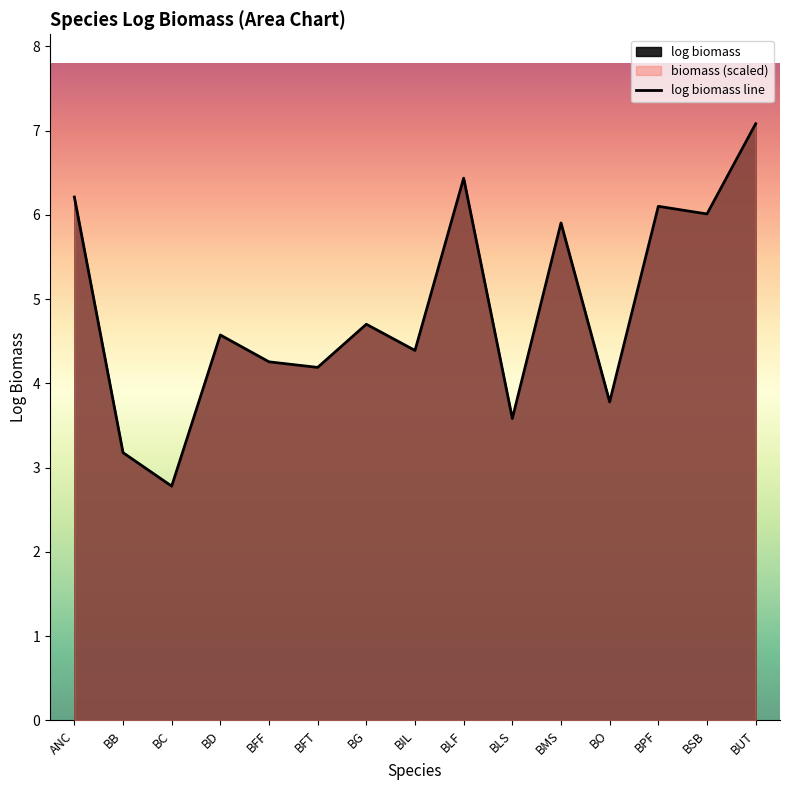

What is the sum of all values?

73.2